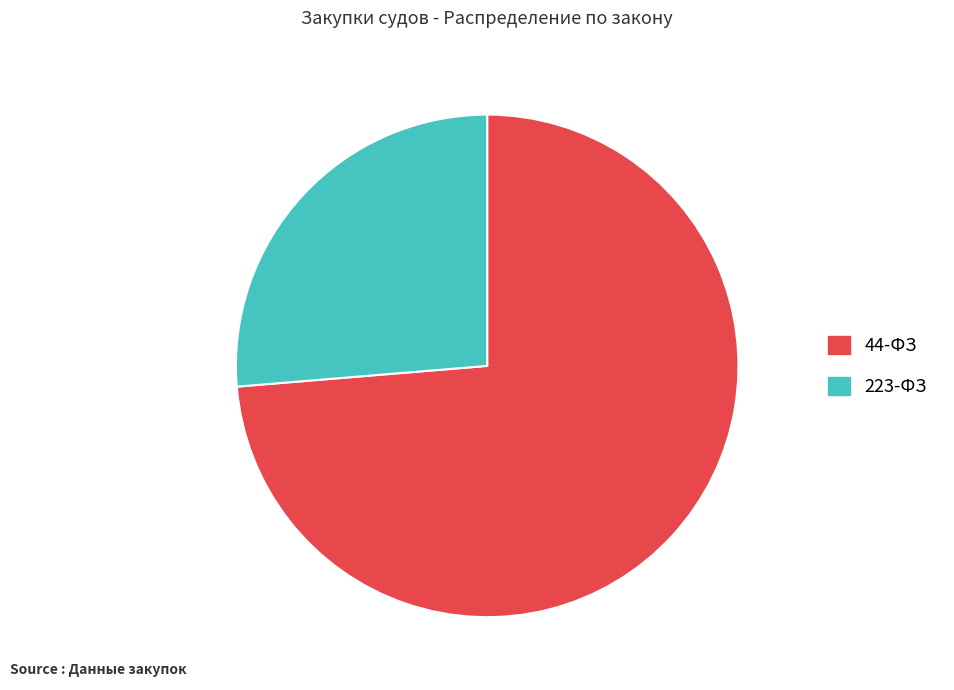

Which category has the smallest portion of the pie?

223-ФЗ